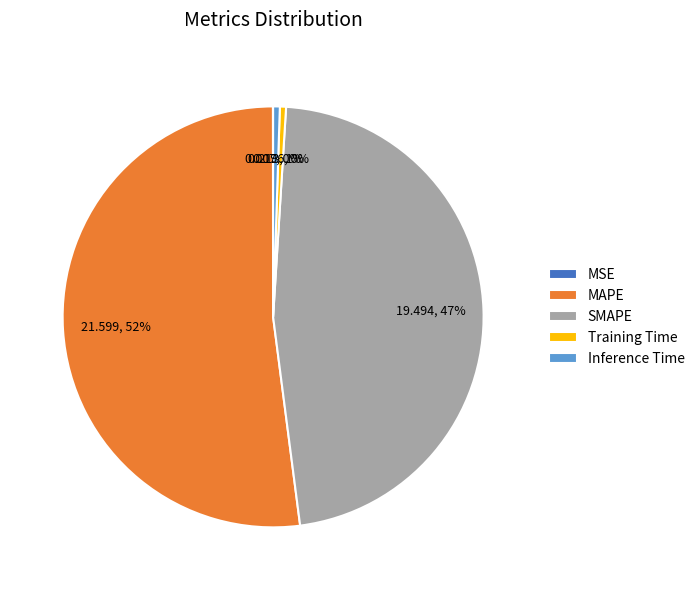

Do Training Time and MAPE together represent more than half of the pie?

Yes